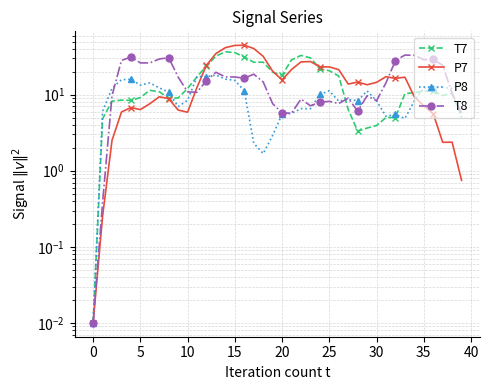

True or false: T7 and P7 cross at least once.

True